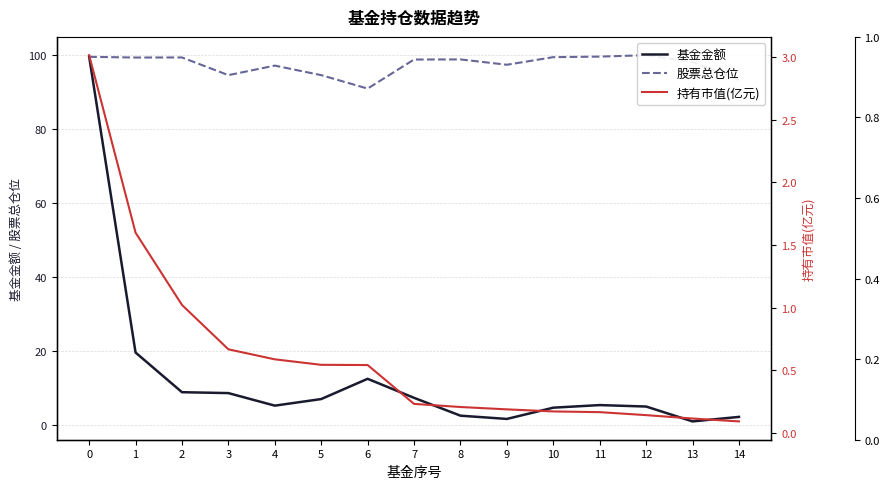

True or false: 股票总仓位 and 持有市值(亿元) intersect in this chart.

False